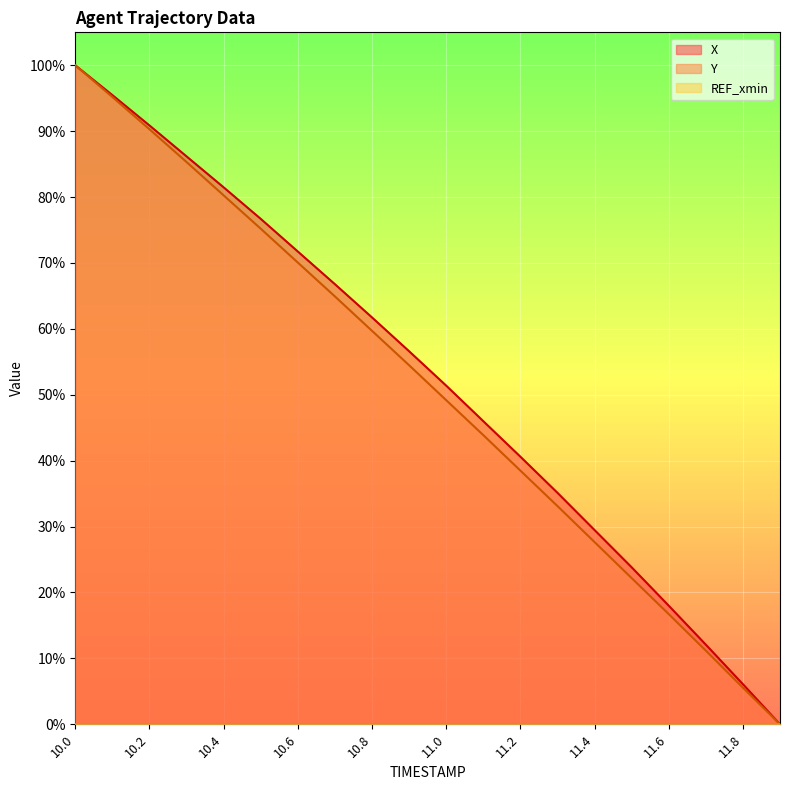

At which category is the sum across all series the highest?

10.0